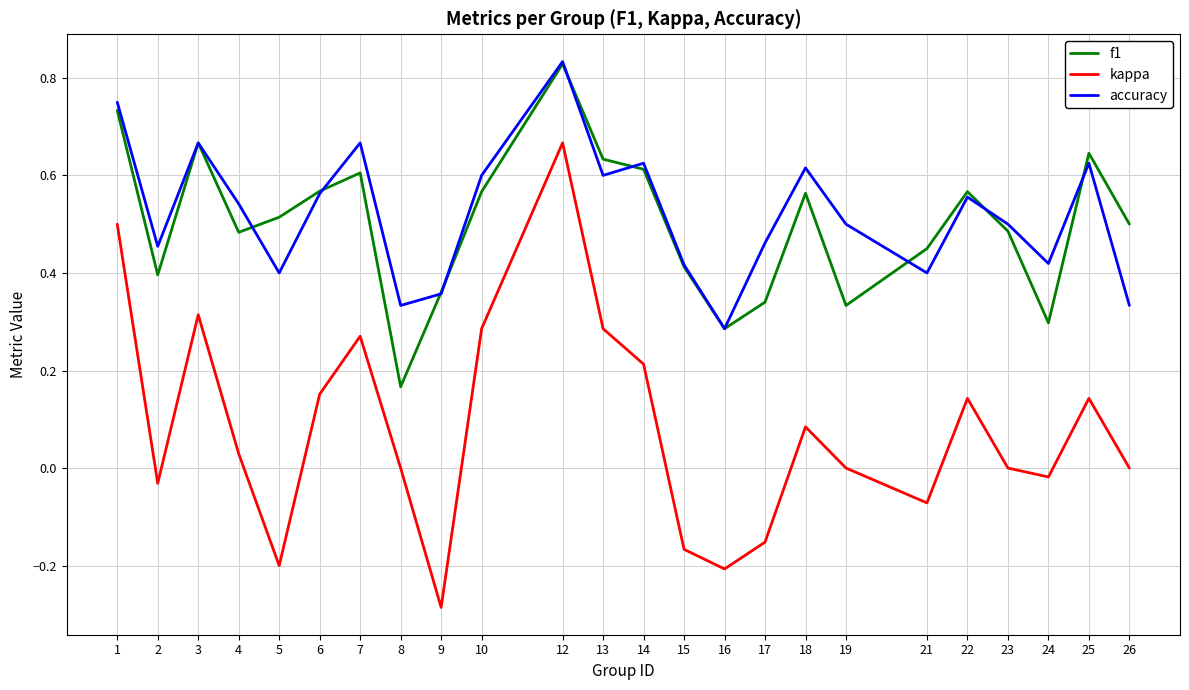

True or false: accuracy and kappa cross at least once.

False